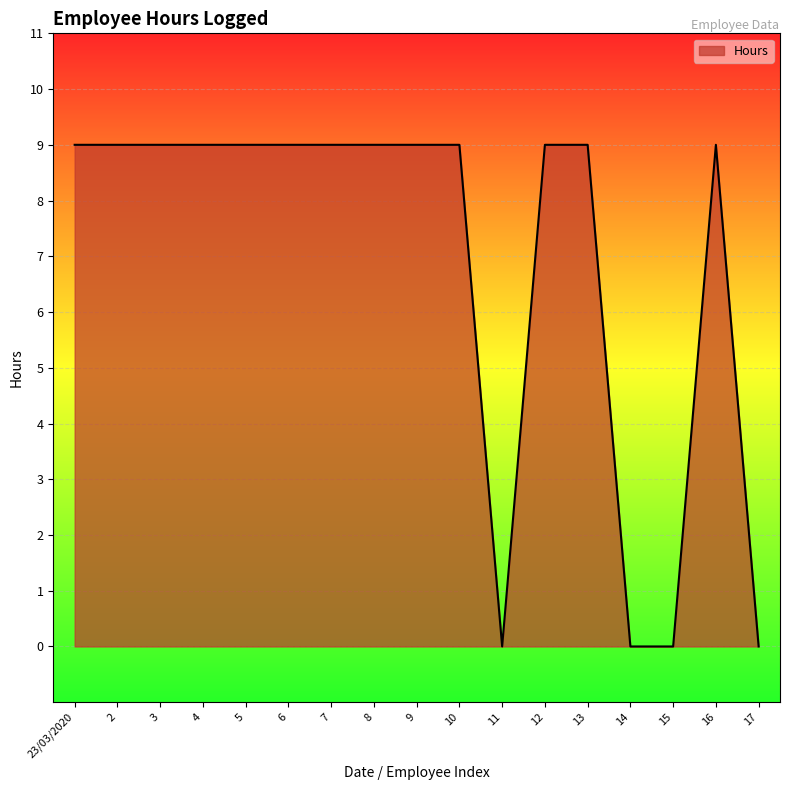

Reading left to right, extract all data points from this chart.

23/03/2020=9	2=9	3=9	4=9	5=9	6=9	7=9	8=9	9=9	10=9	11=0	12=9	13=9	14=0	15=0	16=9	17=0